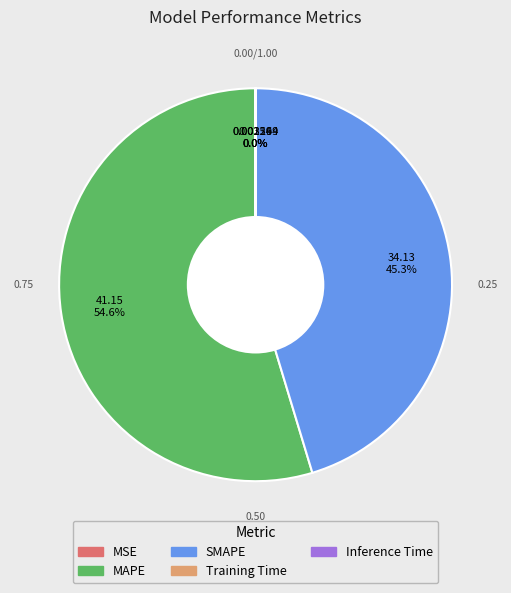

What is the largest slice in the pie chart?

MAPE